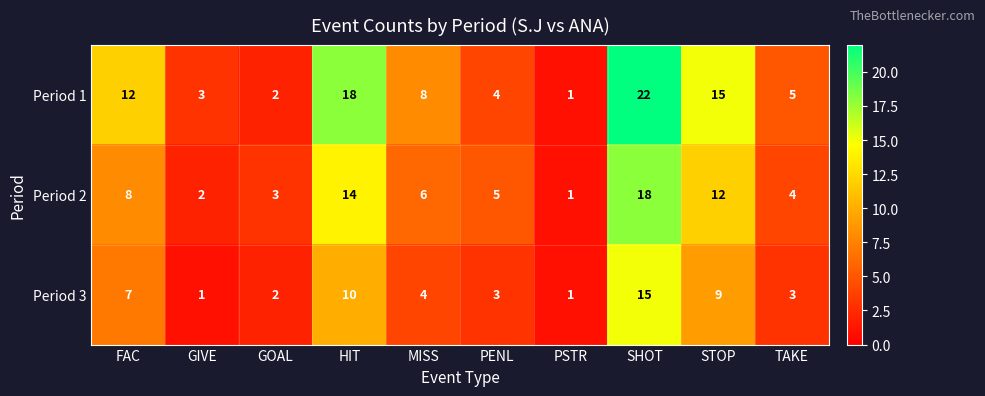

The Period 1 series shows 12 at FAC. True or false?

True